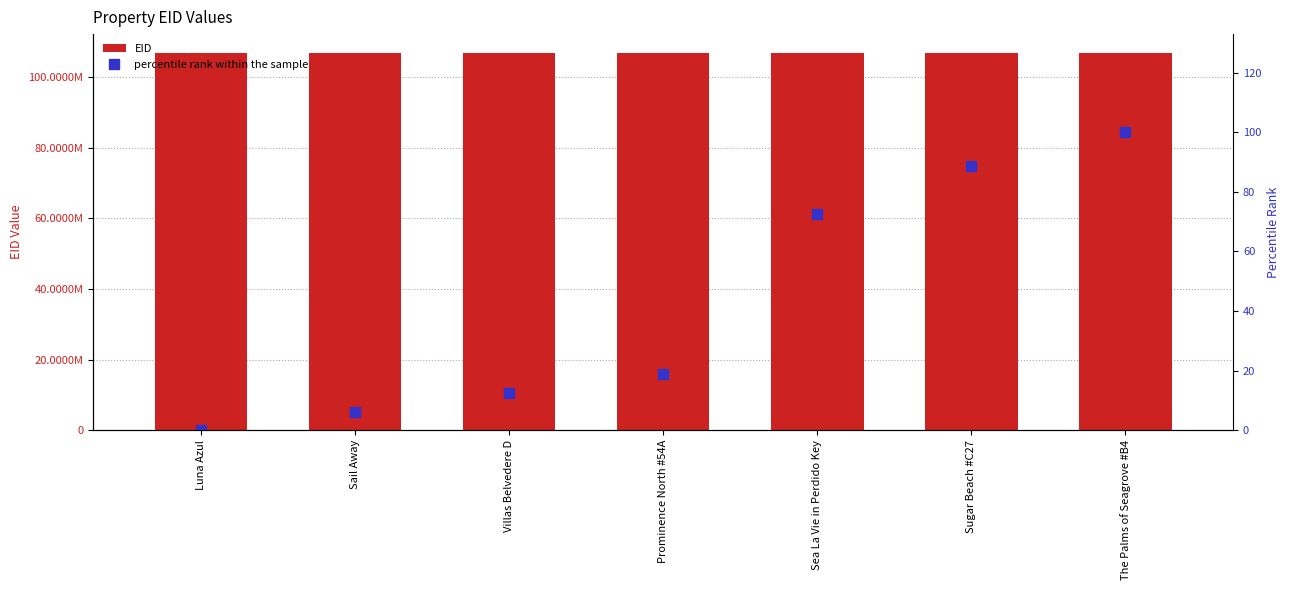

What is the difference between the highest and lowest values at Sugar Beach #C27?

106901255.2